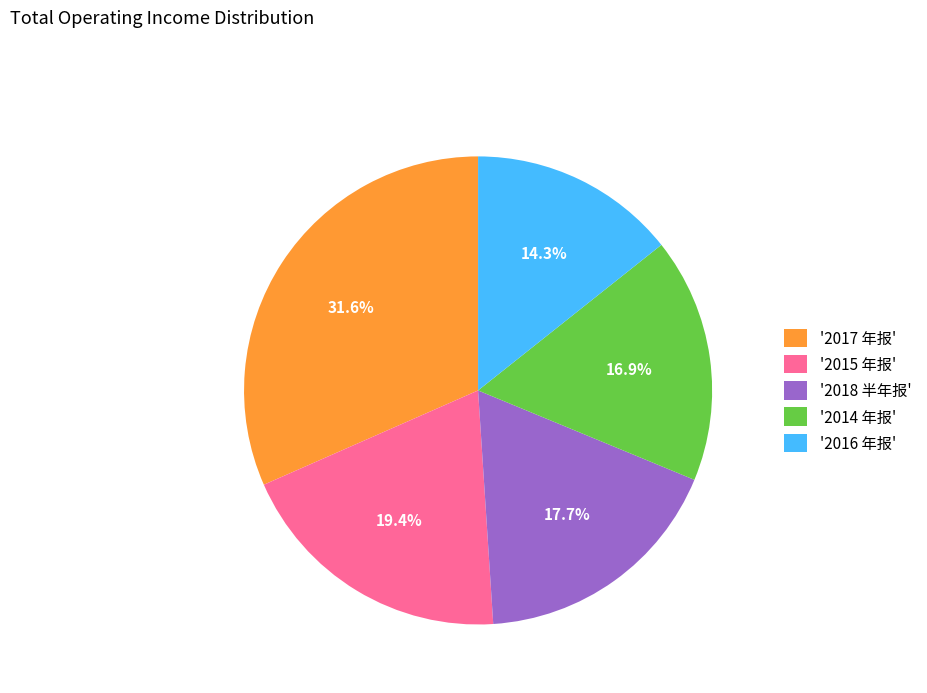

How many segments does this pie chart have?

5